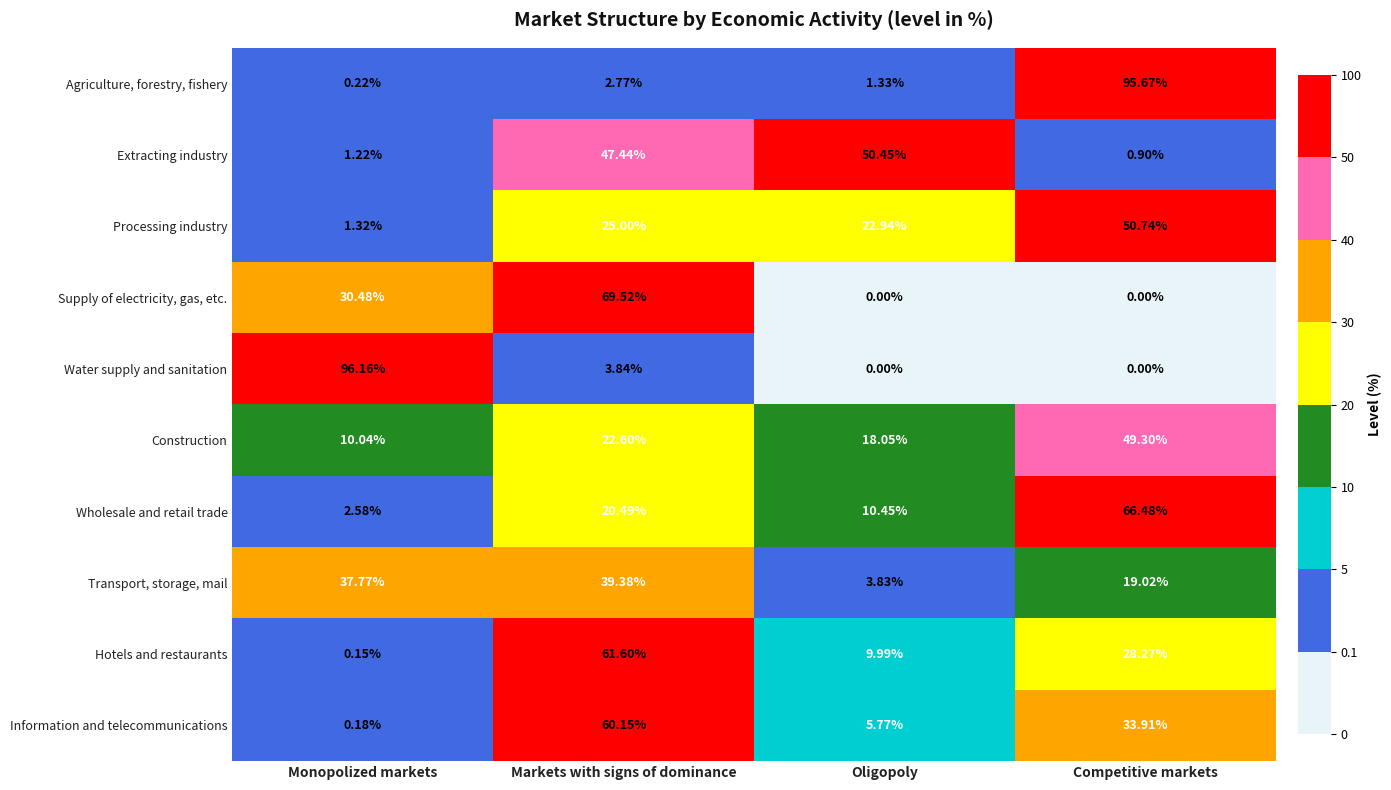

How many categories are shown in the chart?

4